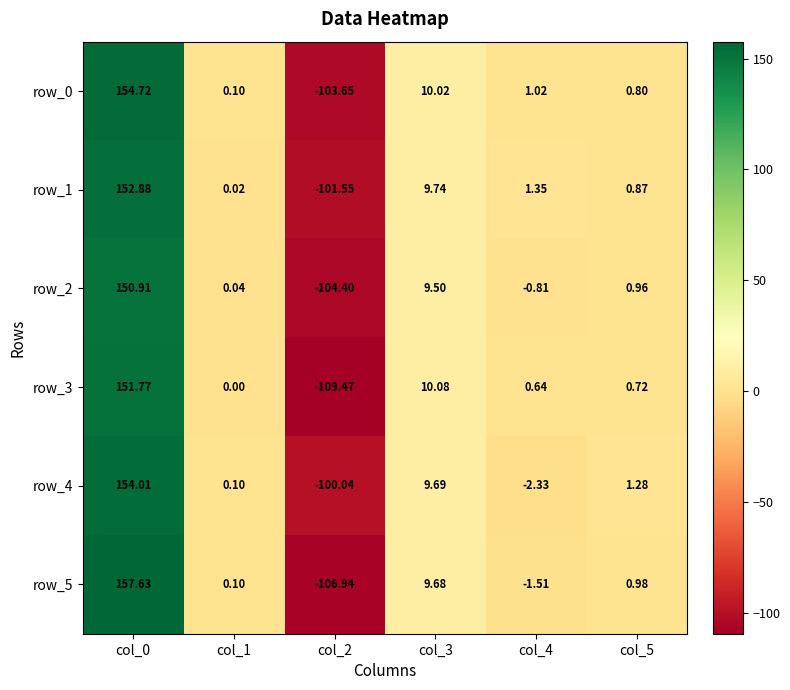

Reading left to right, list all the values displayed in this chart.

row_0: 154.7	0.1	-103.7	10.0	1.0	0.8
row_1: 152.9	0.0	-101.5	9.7	1.4	0.9
row_2: 150.9	0.0	-104.4	9.5	-0.8	1.0
row_3: 151.8	0.0	-109.5	10.1	0.6	0.7
row_4: 154.0	0.1	-100.0	9.7	-2.3	1.3
row_5: 157.6	0.1	-106.9	9.7	-1.5	1.0